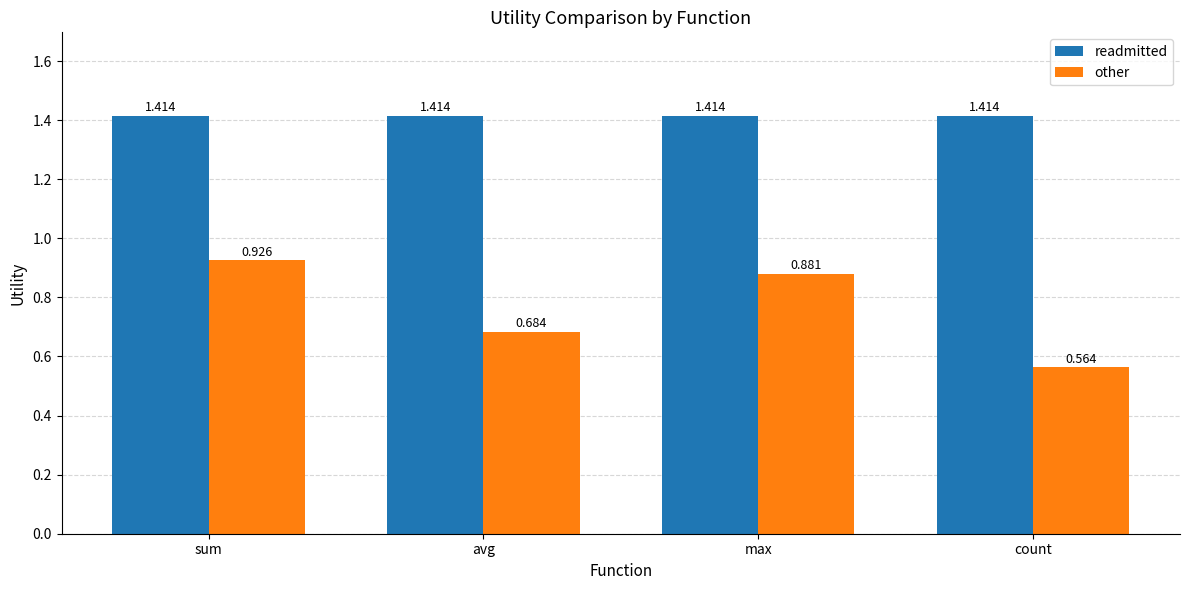

How many bars are there in total?

8